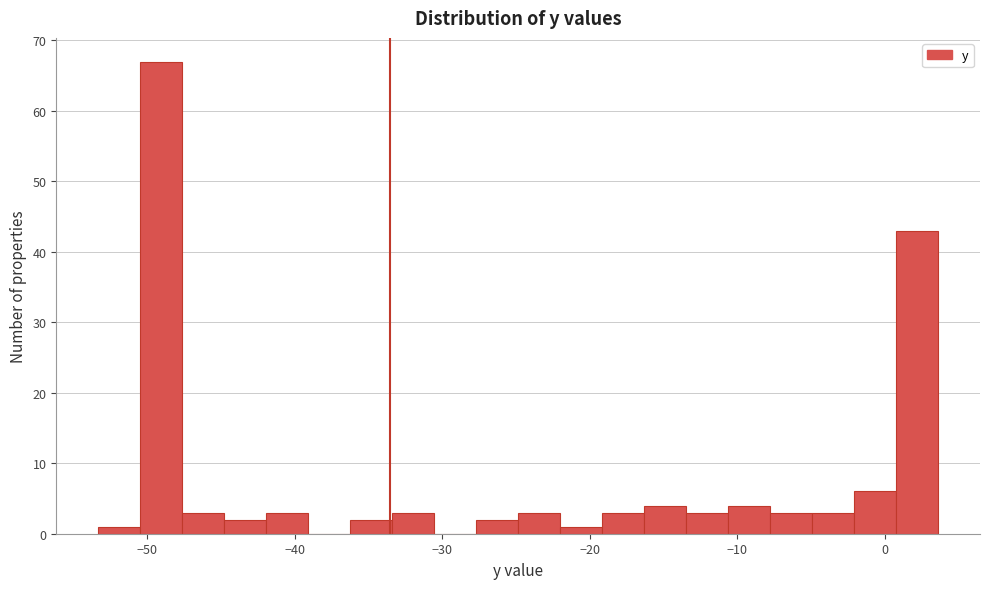

Read against the x-axis, roughly where is the centre of the tallest bar?

-49